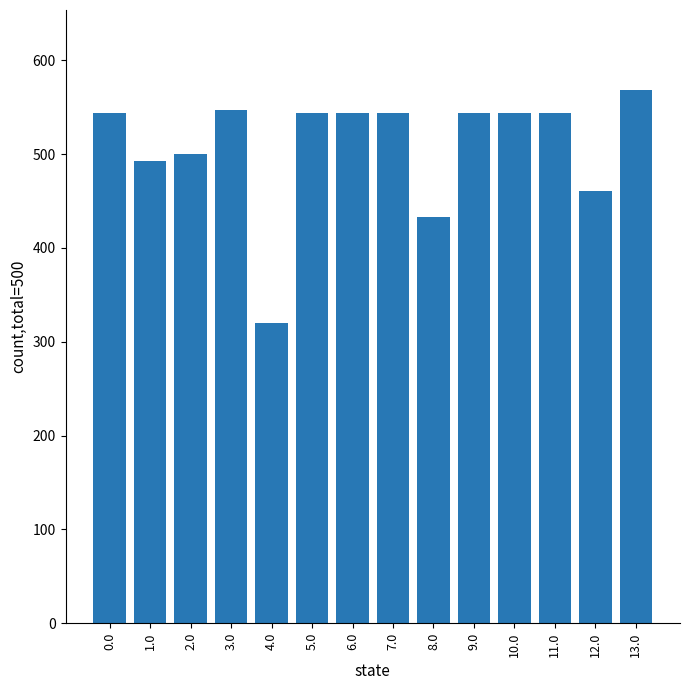

Does the chart contain stacked bars?

No